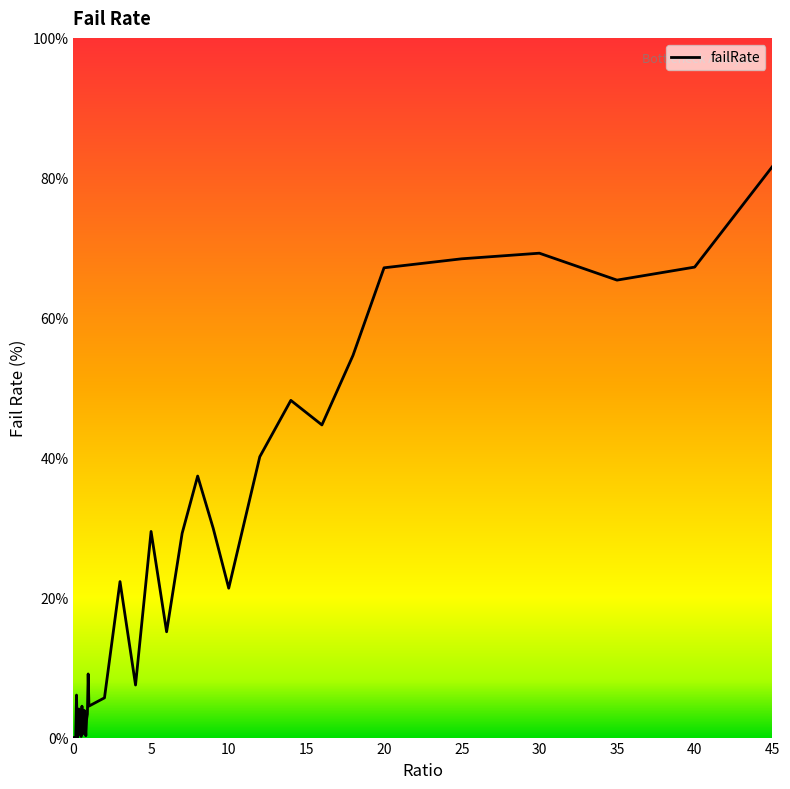

What is the greatest value displayed?

81.6